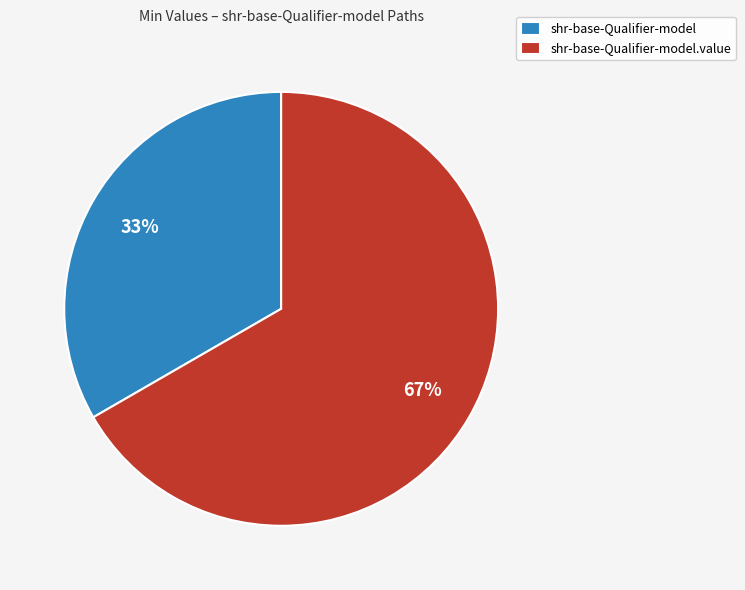

To the nearest percent, what is the average slice percentage?

50%